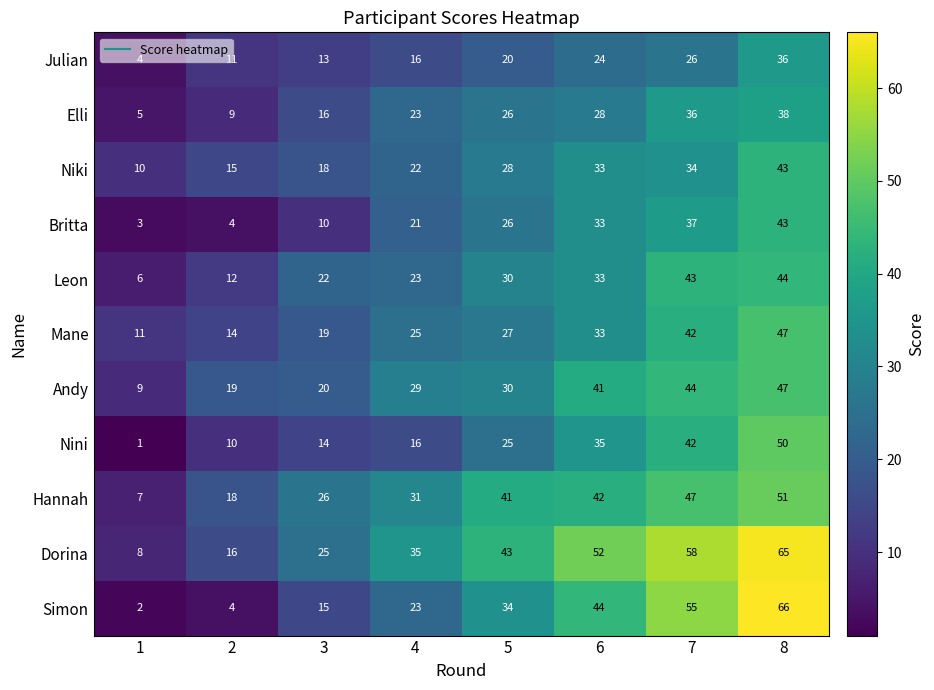

What is the minimum value shown in the chart?

1